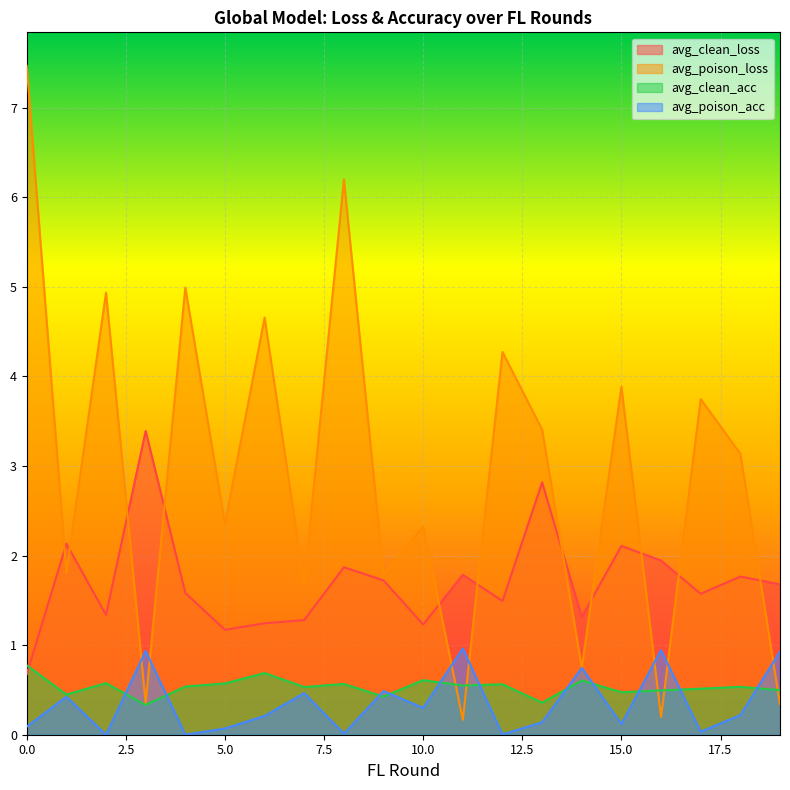

True or false: avg_poison_acc has more than 0 interior local peaks.

True